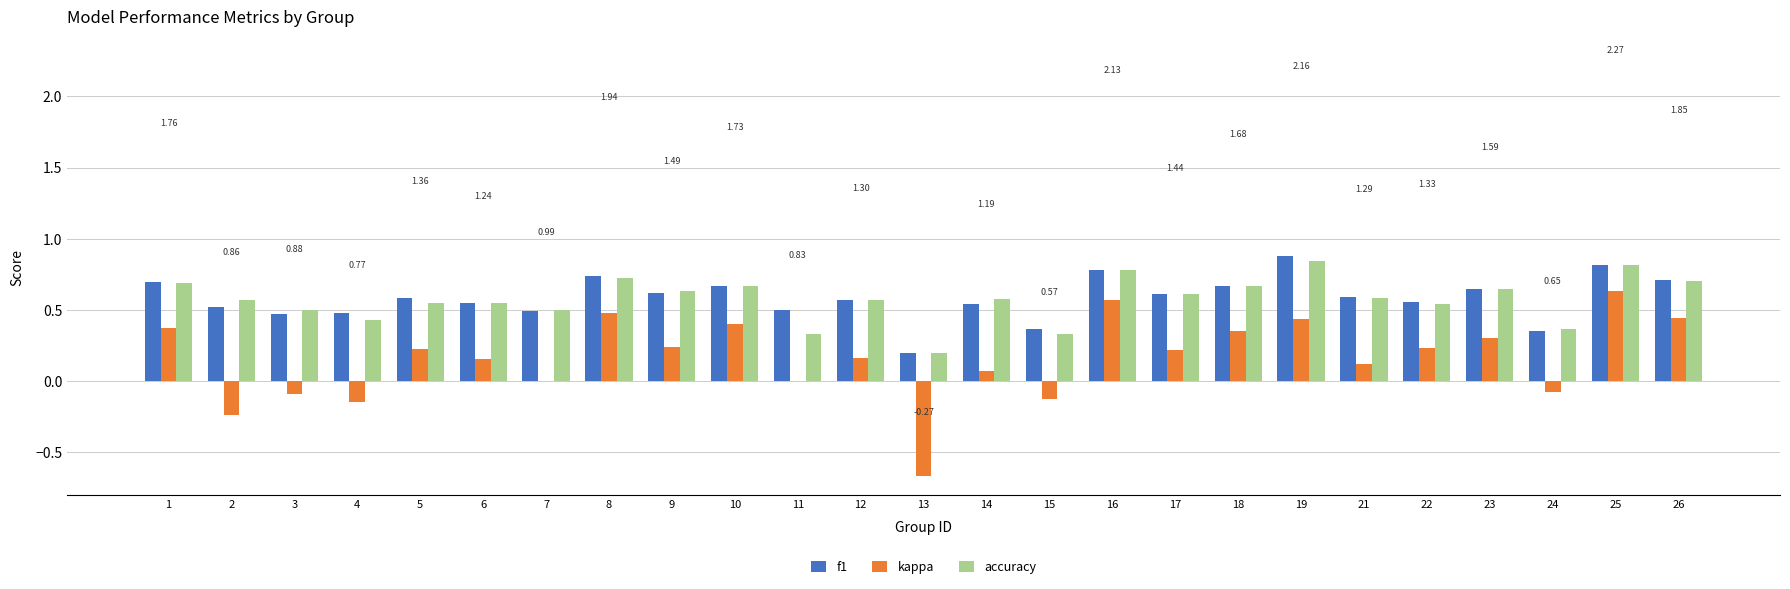

How many distinct data groups are displayed?

3